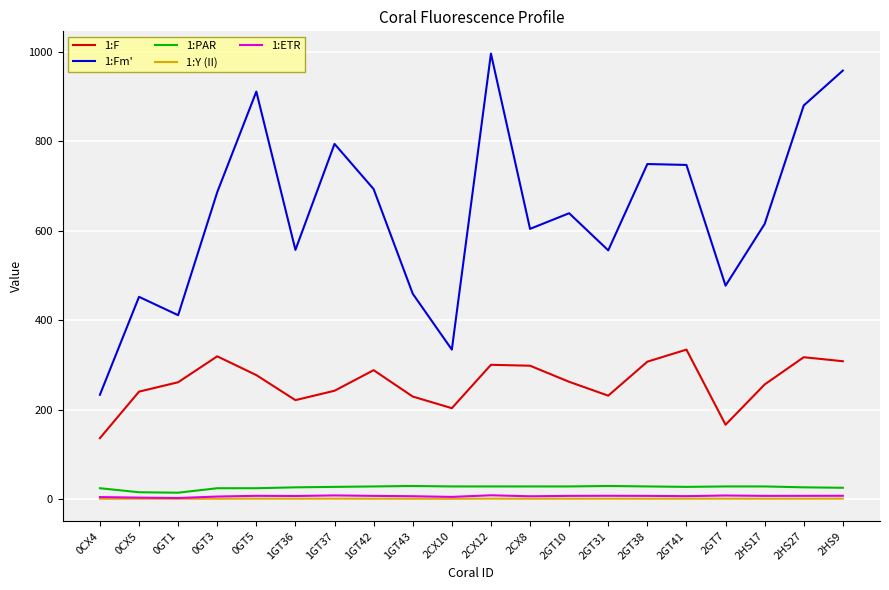

How many series are shown in this chart?

5